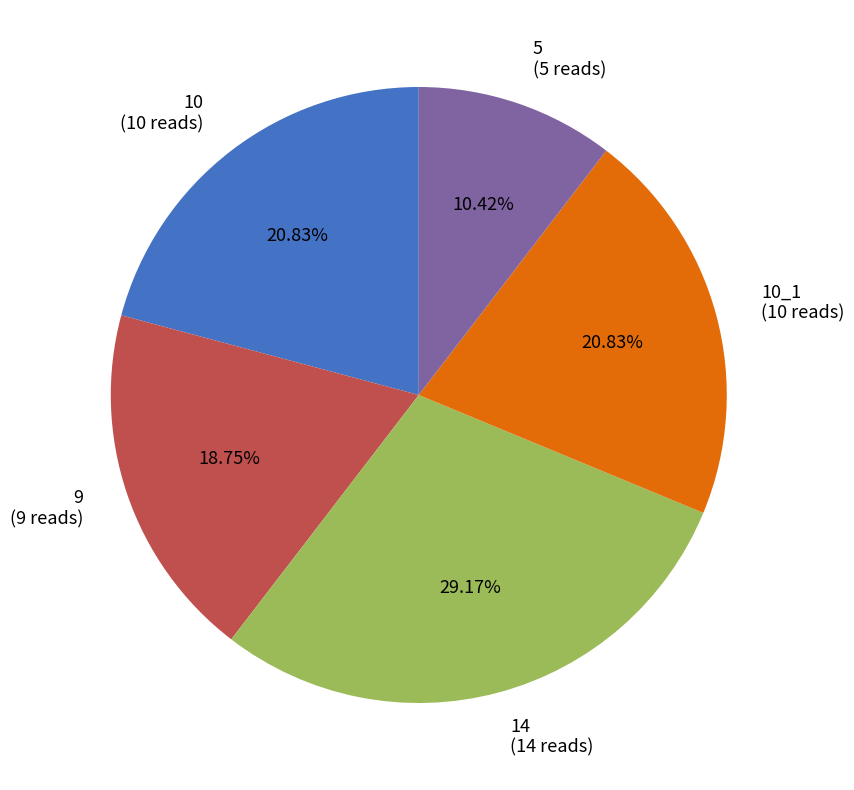

Is the sum of 9 (9 reads) and 5 (5 reads) greater than half?

No